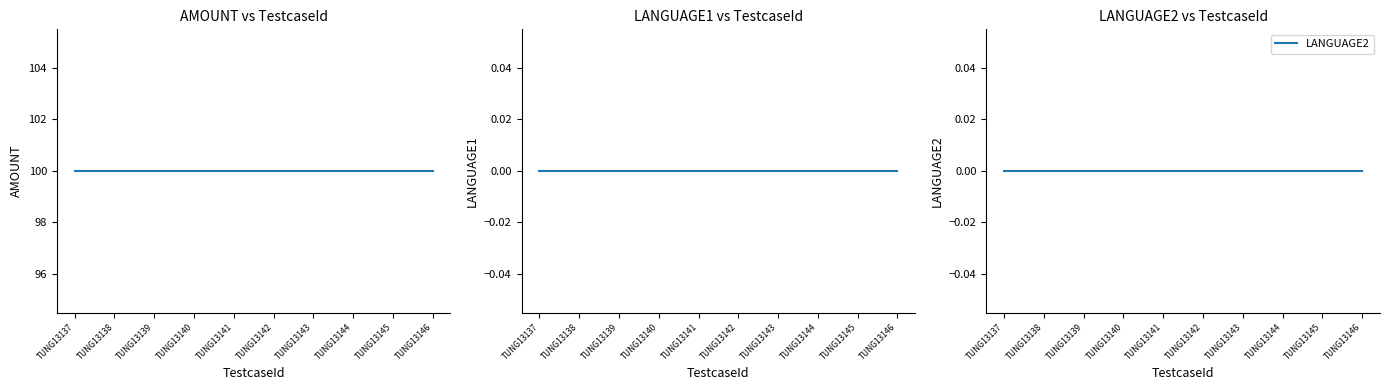

Is the value of LANGUAGE1 at TUNG13142 greater than the value of LANGUAGE2 at TUNG13144?

No